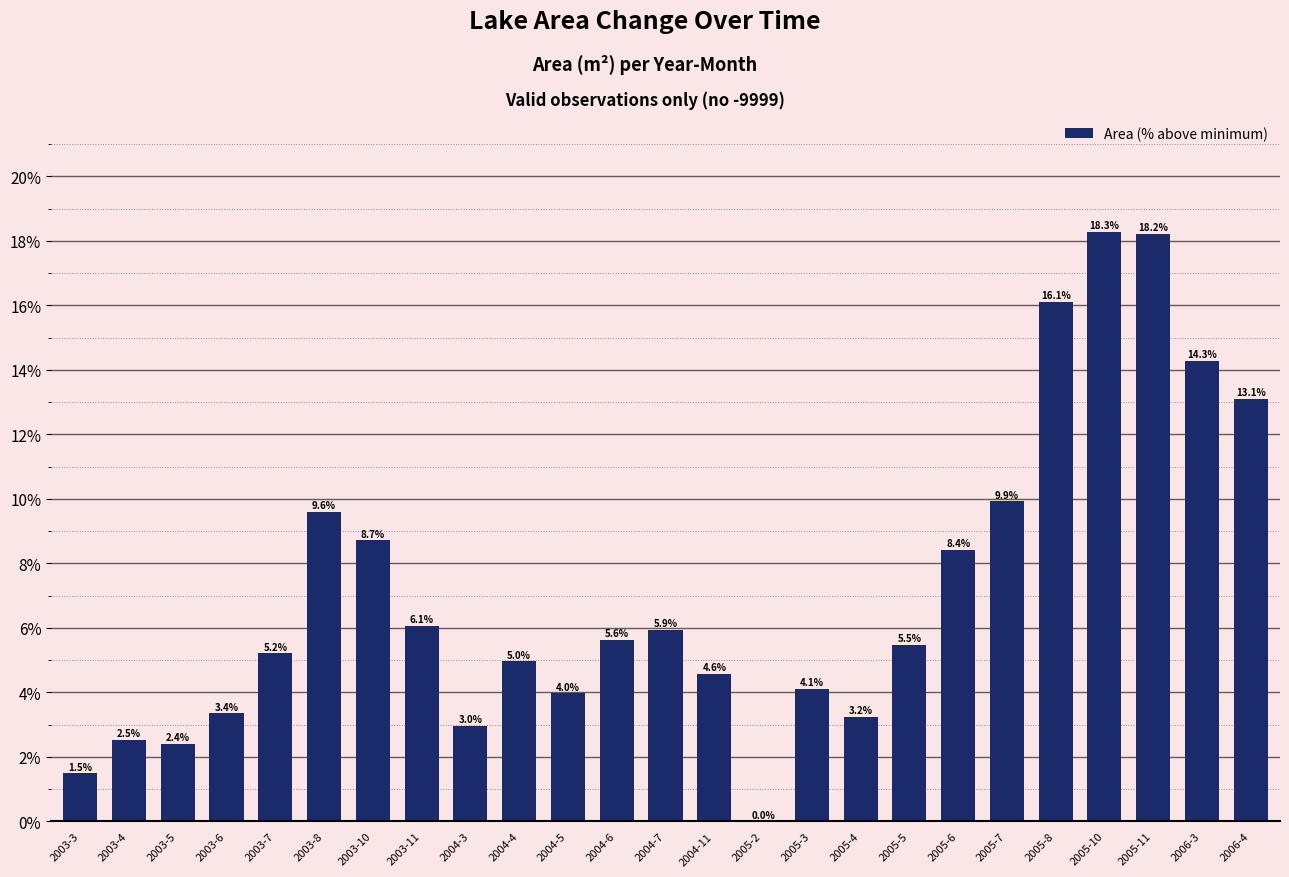

Is it true that the value at 2005-7 is 9.9?

True